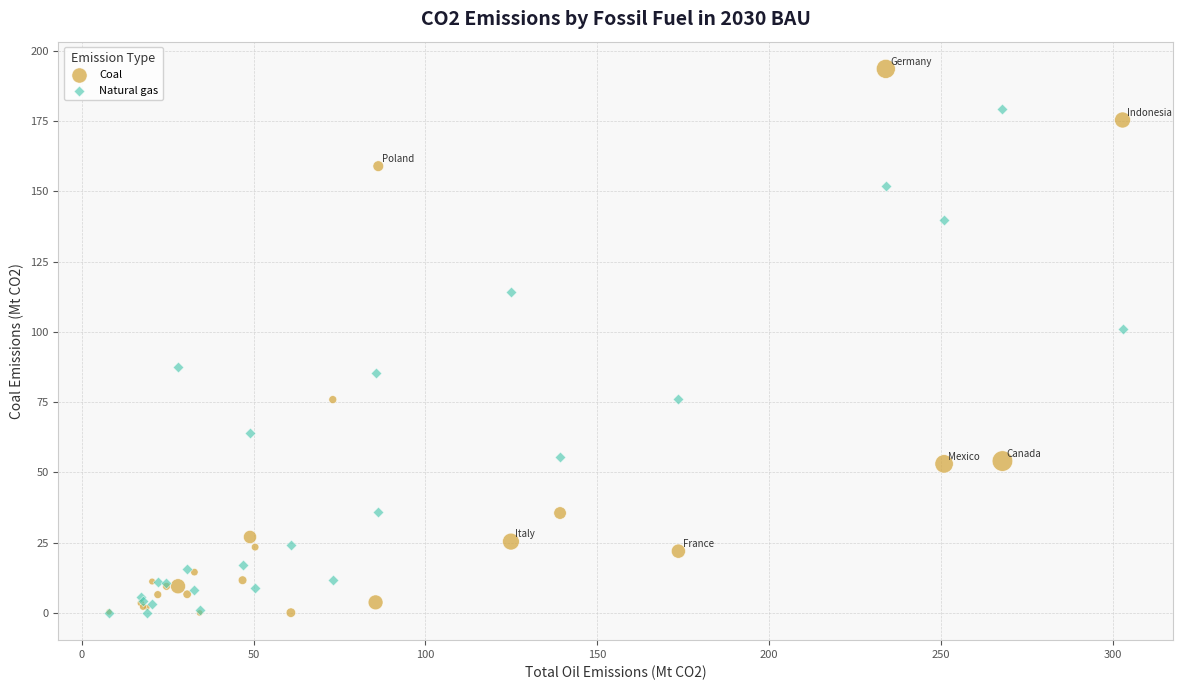

Across all series, what Y value is closest to 96?

101.1